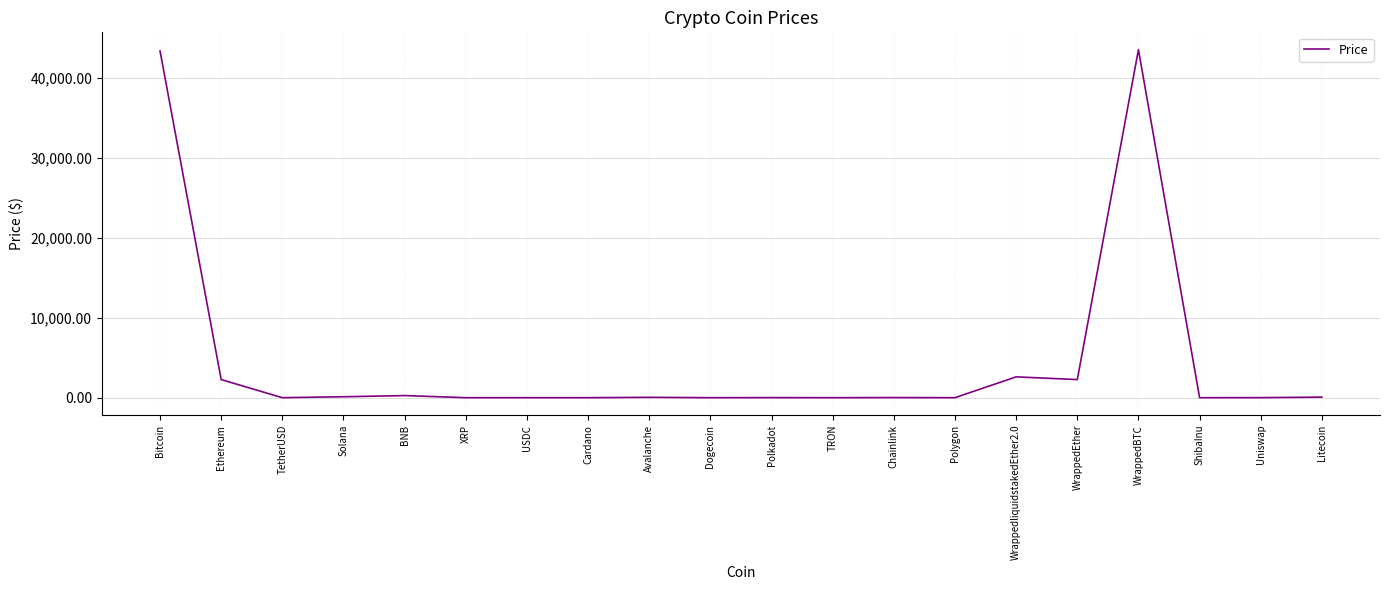

What value does the data have at WrappedEther?

2267.2